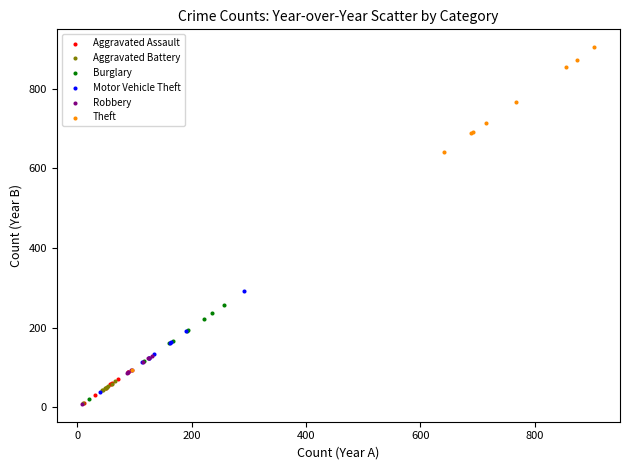

What are all the series names shown in the legend?

Aggravated Assault, Aggravated Battery, Burglary, Motor Vehicle Theft, Robbery, Theft